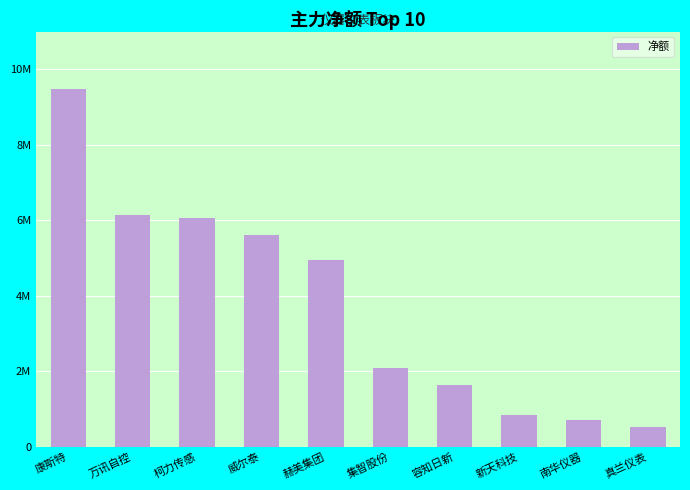

What is the ratio of the value at 柯力传感 to the value at 万讯自控?

1.0